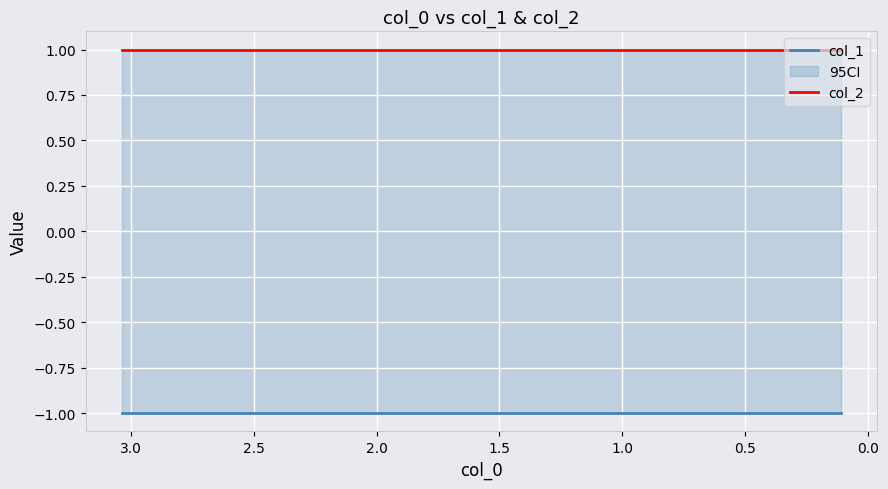

What is the minimum value for col_1?

-1